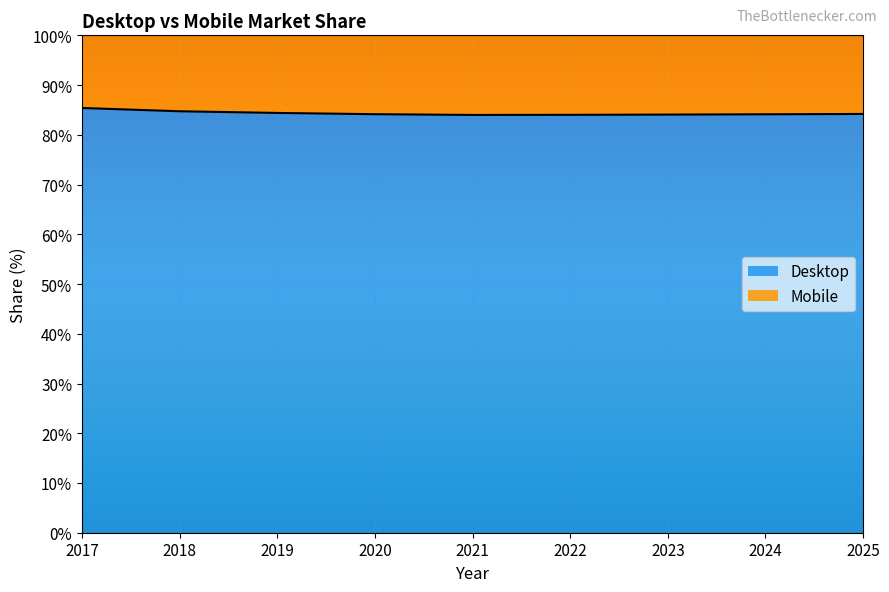

How many data points are above 84?

8